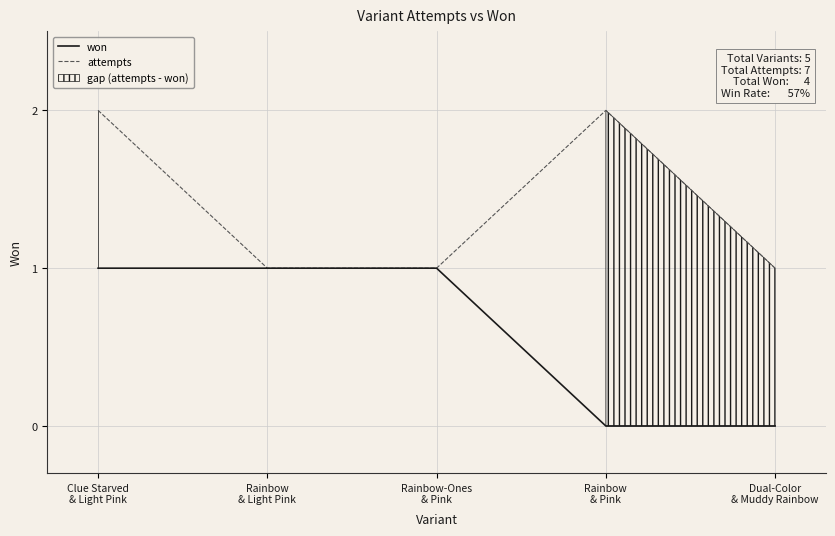

Reading left to right, what are all the values shown in this chart?

won: Clue Starved
& Light Pink=1	Rainbow
& Light Pink=1	Rainbow-Ones
& Pink=1	Rainbow
& Pink=0	Dual-Color
& Muddy Rainbow=0
attempts: Clue Starved
& Light Pink=2	Rainbow
& Light Pink=1	Rainbow-Ones
& Pink=1	Rainbow
& Pink=2	Dual-Color
& Muddy Rainbow=1